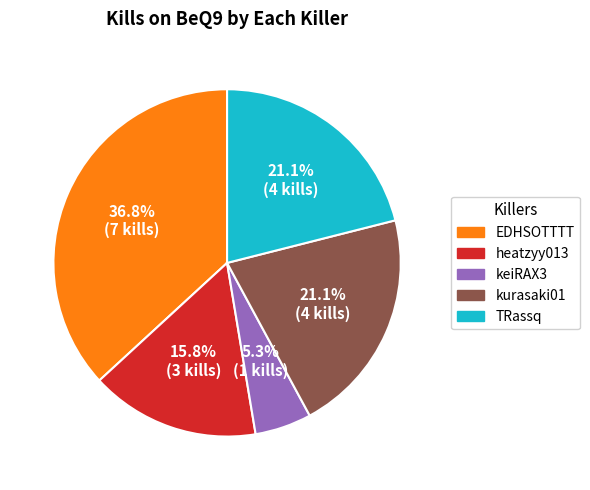

The TRassq slice represents 11% of the pie. True or false?

False